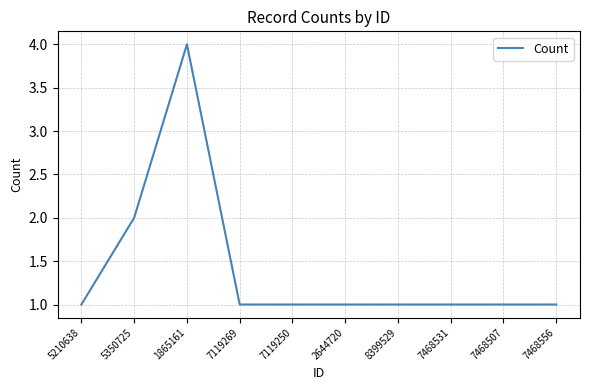

What position from the left is 5350725?

2